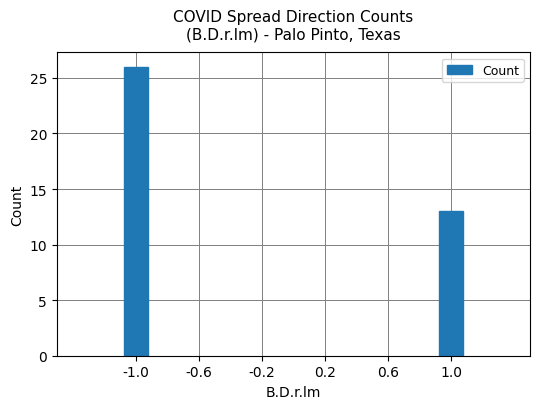

Which label corresponds to the smallest value in the chart?

1.0